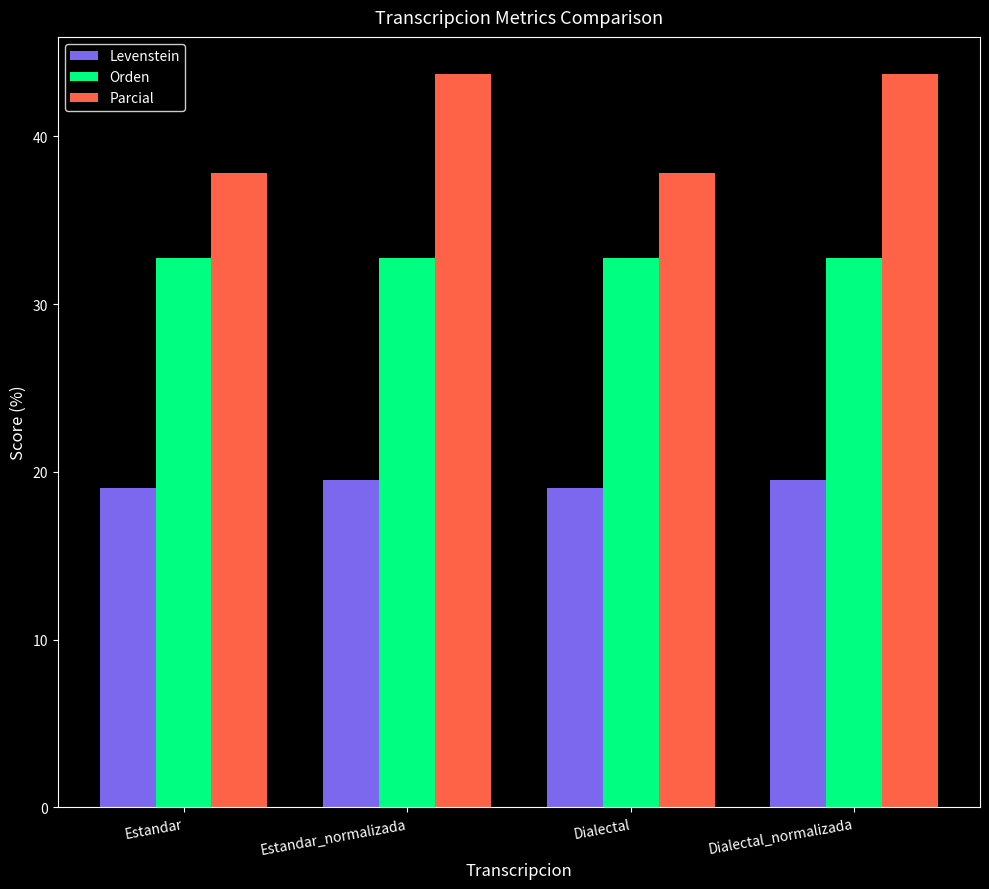

List the series in order of their peak value, highest first.

Parcial, Orden, Levenstein